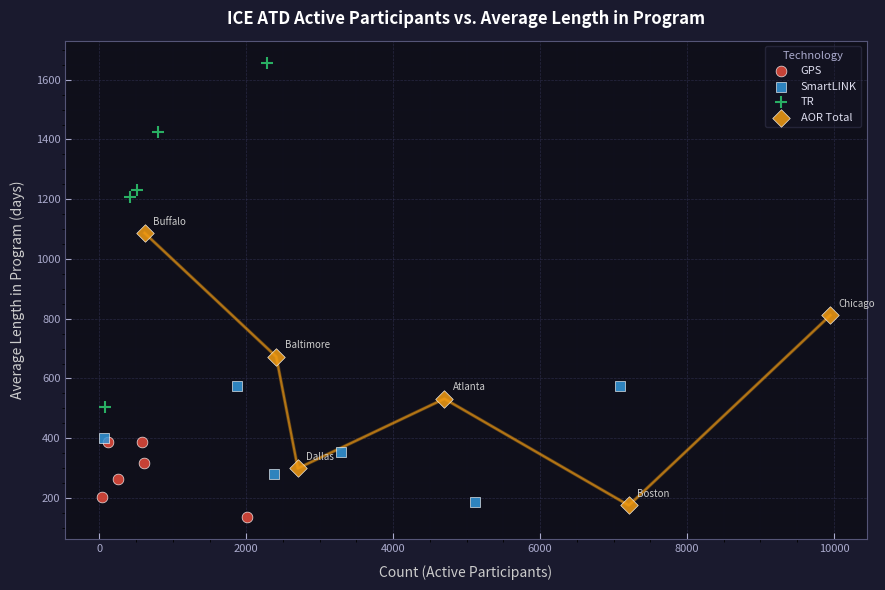

Which series reaches the minimum Y coordinate?

GPS